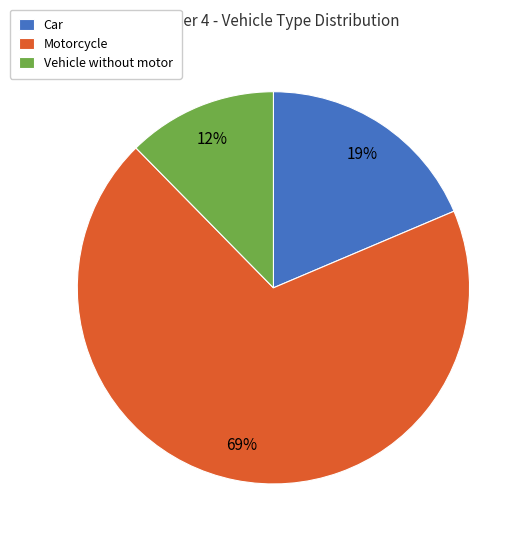

What is the majority slice?

Motorcycle